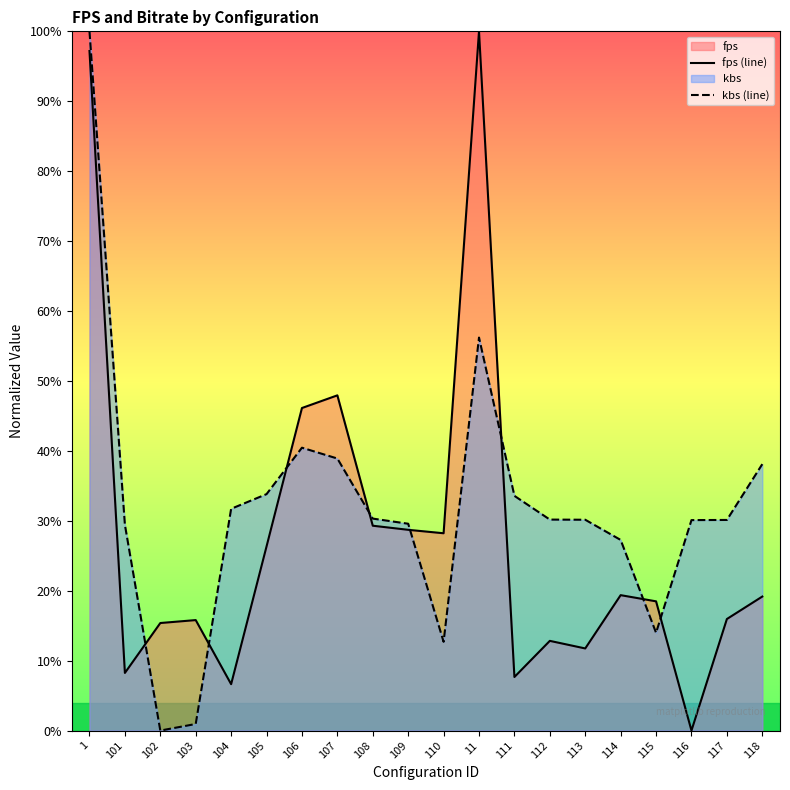

Which category has the highest value in the fps (line) series?

11